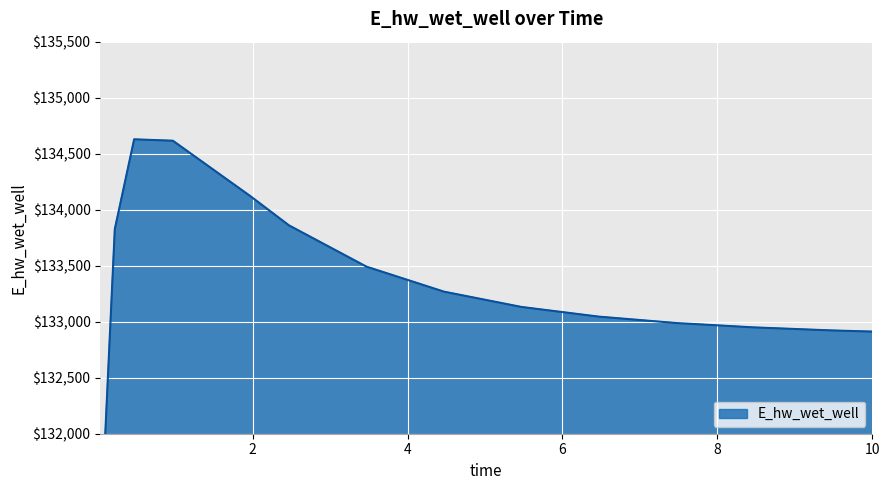

Reading left to right, extract all data points from this chart.

129070.4	131970.1	133826.2	134628.3	134615.6	134121.3	133859.8	133491.4	133268.4	133131.8	133045.3	132988.2	132949.4	132922.4	132911.8